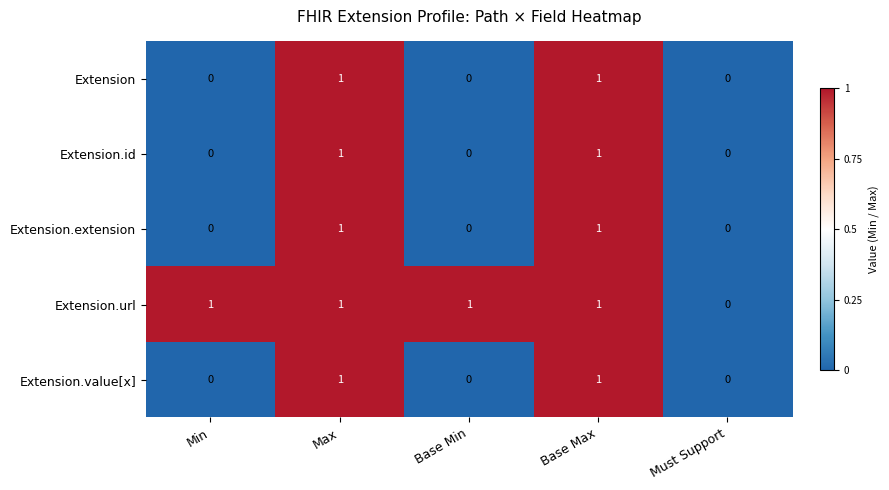

Is it true that Extension.url equals -1 at Must Support?

False